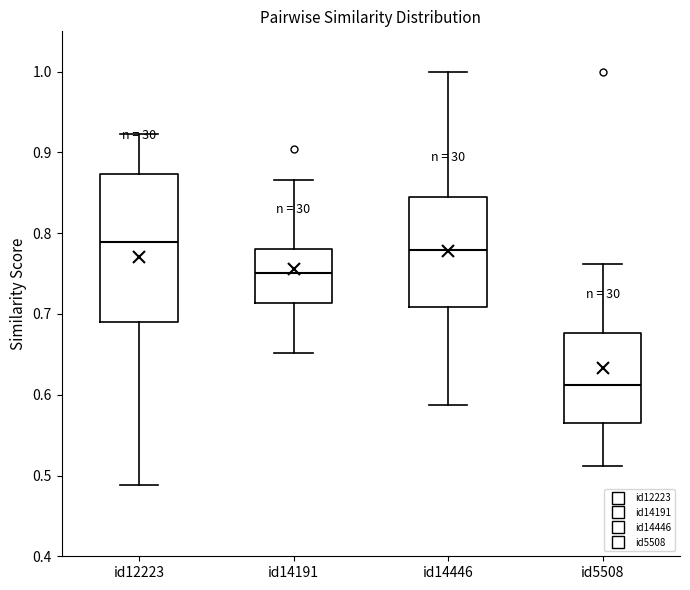

Reading left to right, read every box against the y-axis: the position of its median line, the range the box covers, and the ends of its whiskers. The values are not printed on the chart, so give them approximately, as read against the axis.

id12223: median 0.79, box 0.69 to 0.87, whiskers 0.49 to 0.92
id14191: median 0.75, box 0.71 to 0.78, whiskers 0.65 to 0.87
id14446: median 0.78, box 0.71 to 0.85, whiskers 0.59 to 1.00
id5508: median 0.61, box 0.57 to 0.68, whiskers 0.51 to 0.76